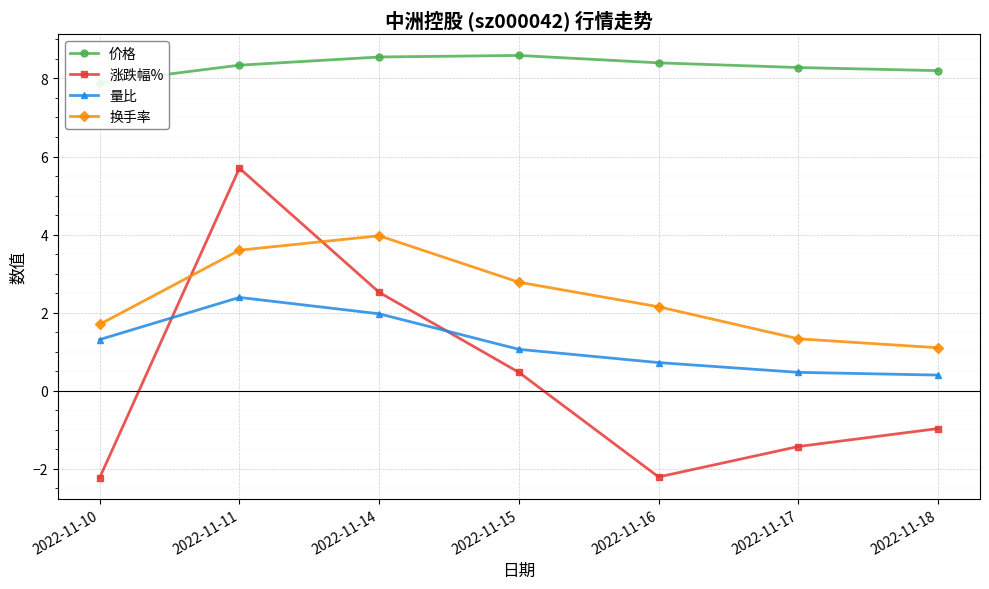

List the labels in order of 涨跌幅% value, smallest first.

2022-11-10, 2022-11-16, 2022-11-17, 2022-11-18, 2022-11-15, 2022-11-14, 2022-11-11